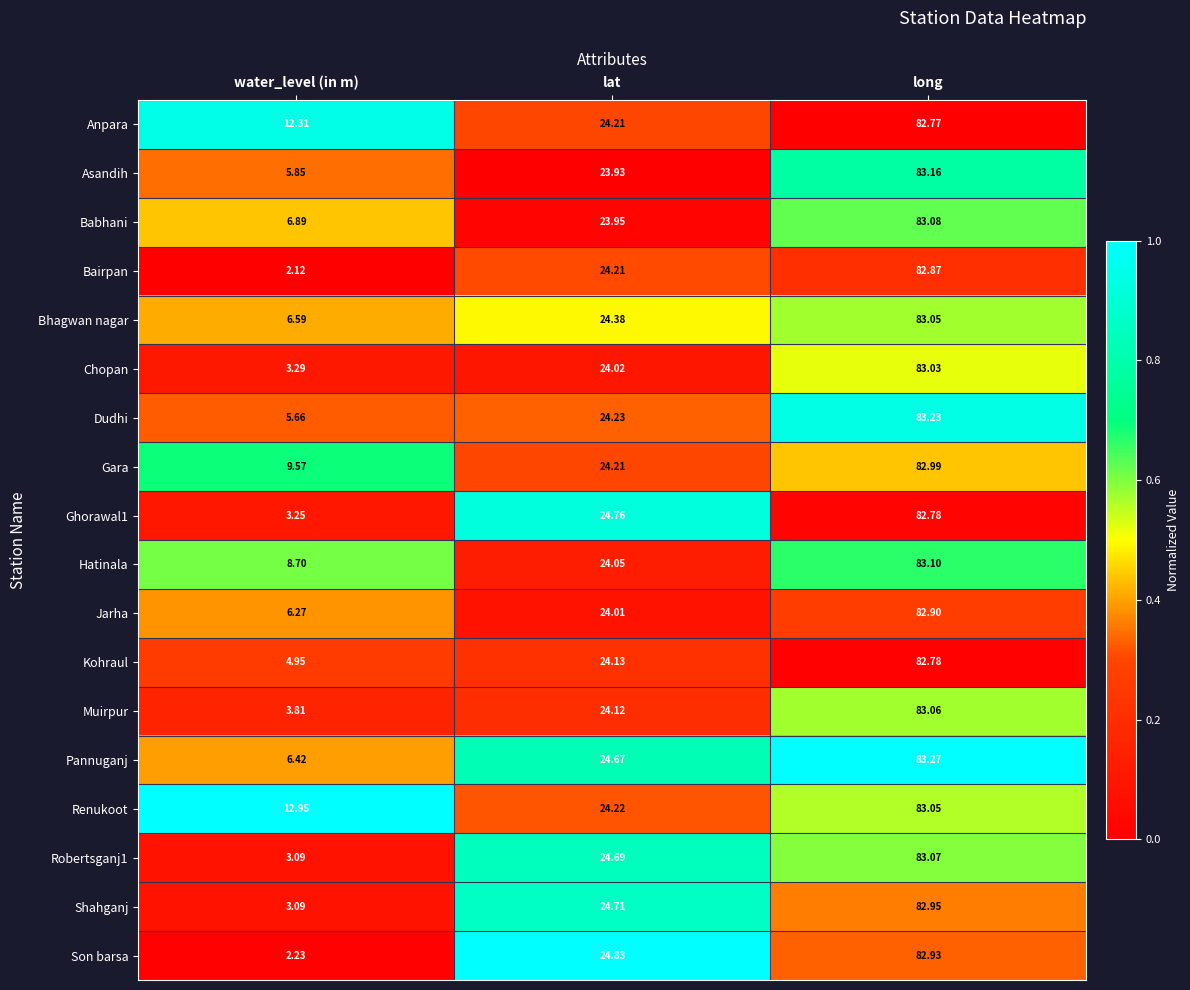

Between water_level (in m) and long, which series saw the biggest shift?

Bairpan